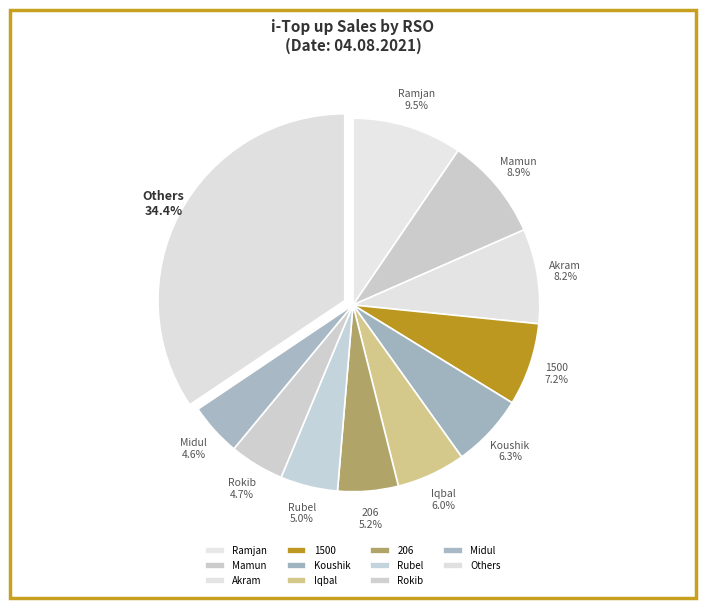

Does any single category account for the majority?

No